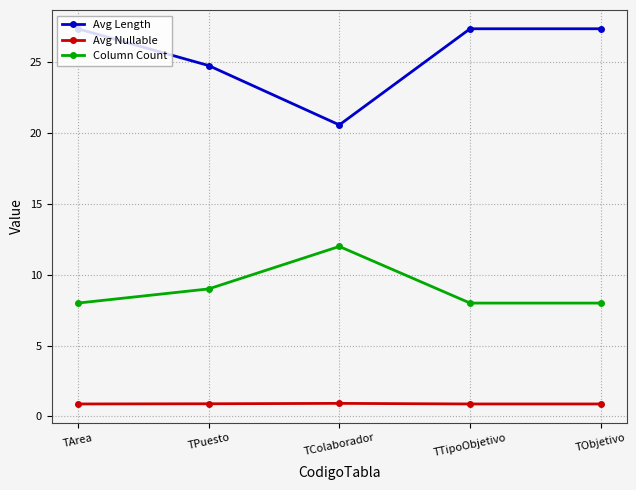

What is the average value of the Column Count series?

9.0